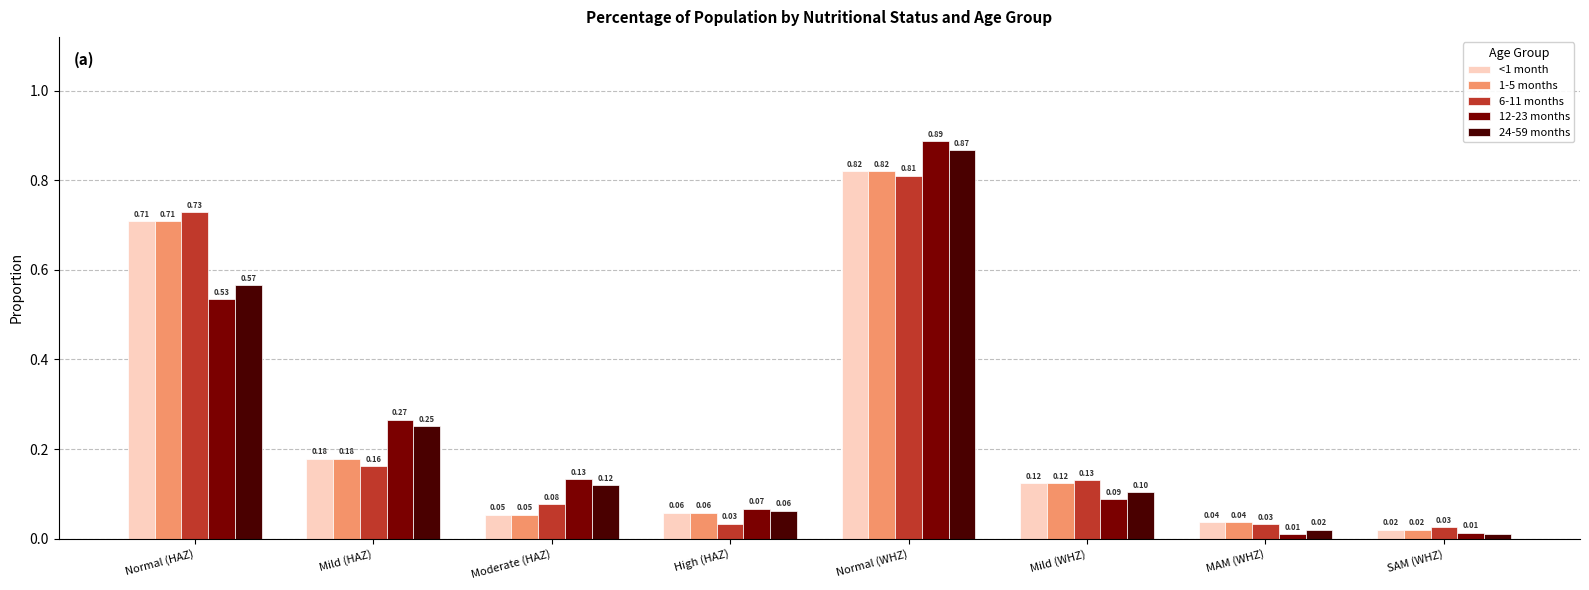

True or false: 1-5 months has a value of 0.2 at Mild (WHZ).

False